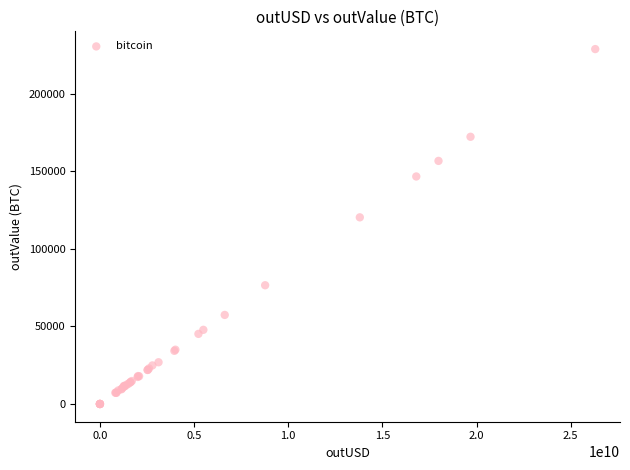

What Y value in the scatter plot is closest to 114444?

120369.4